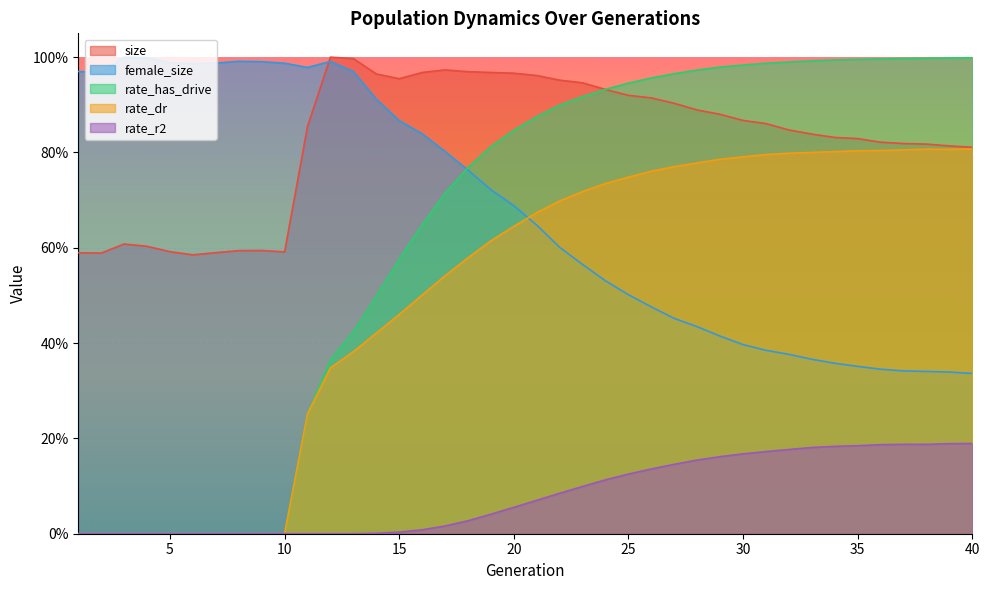

At how many categories does at least one series exceed 0?

40